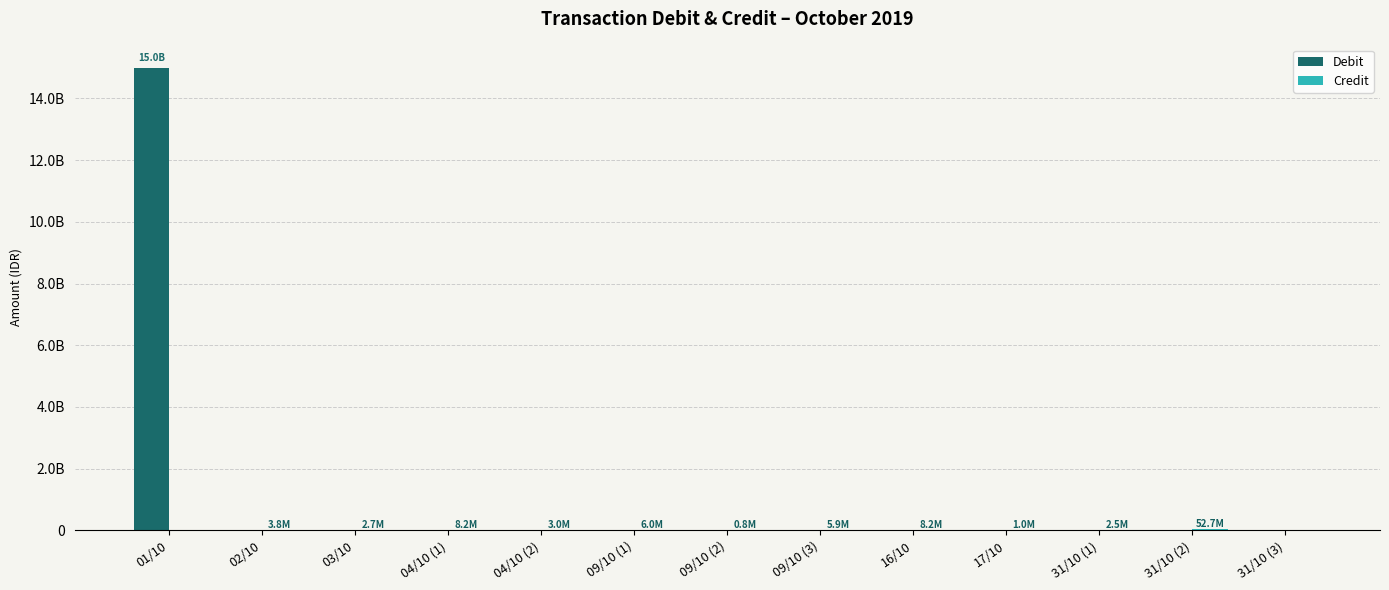

Are the bars horizontal?

No